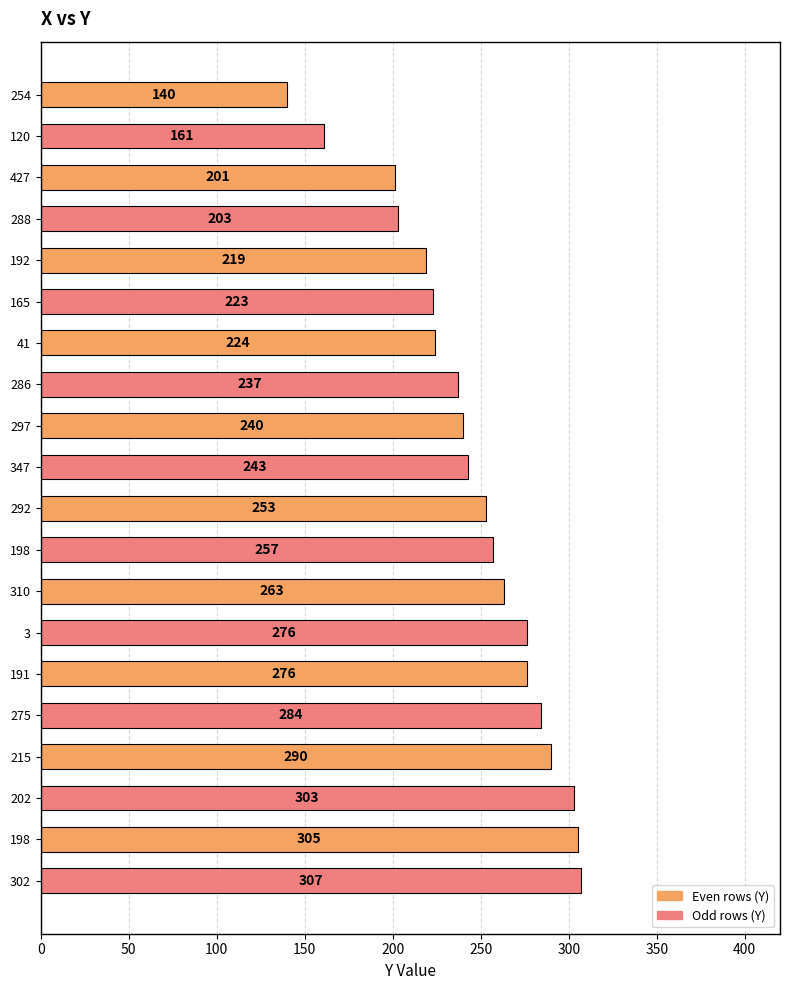

How many values are below 253?

10